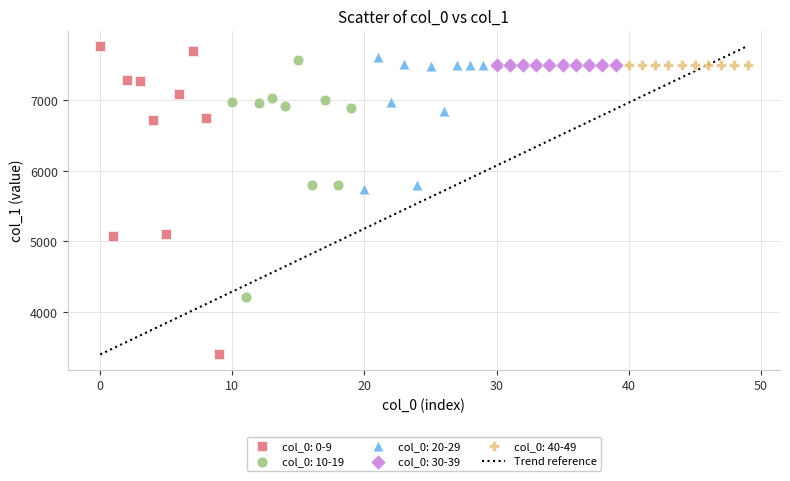

Which series contains the lowest Y value?

col_0: 0-9